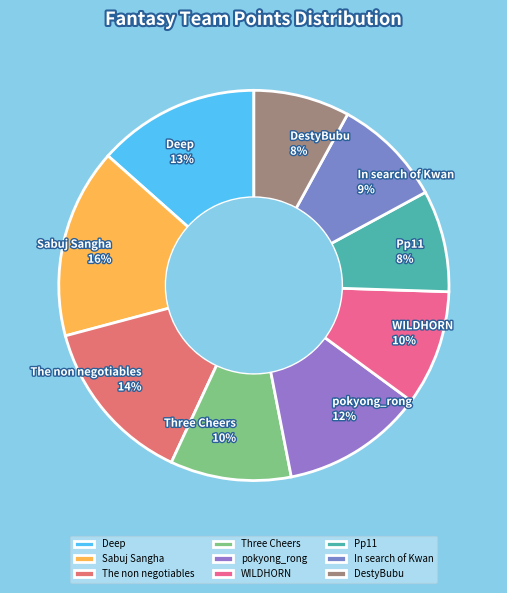

To the nearest percent, what percentage of the pie is Deep?

13%